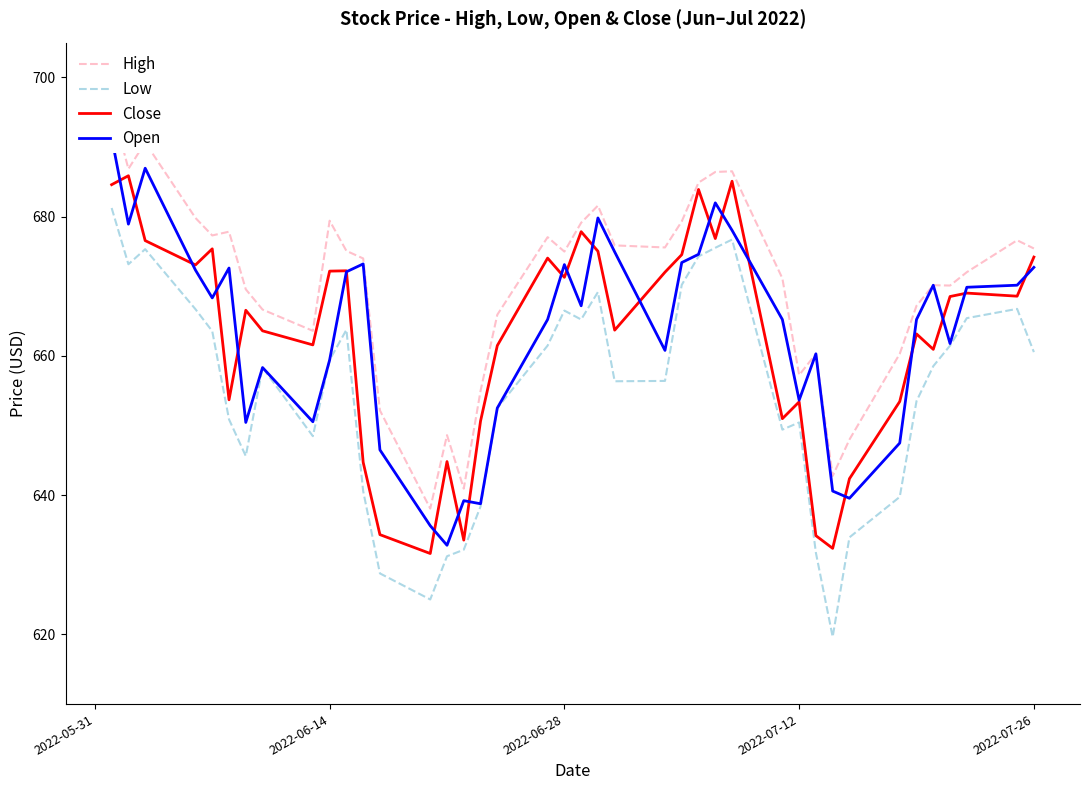

How many interior local peaks does the Low series have?

8